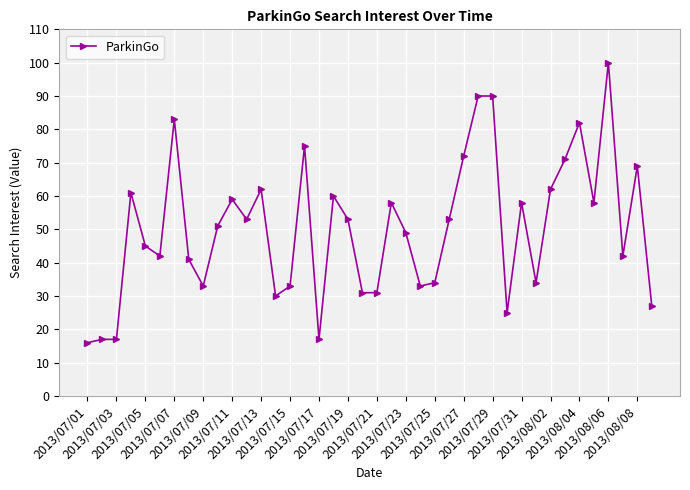

What is the average value?

50